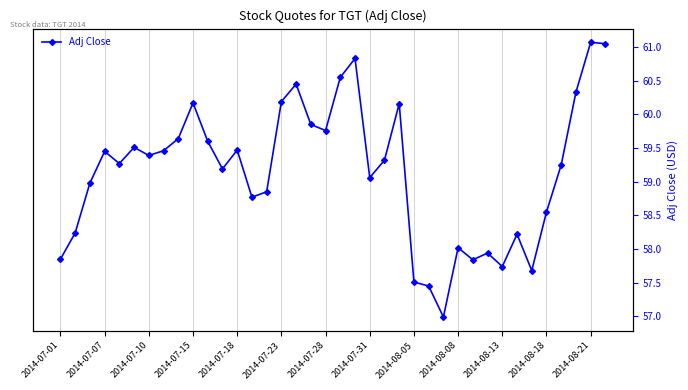

Does the chart have visible grid lines?

Yes